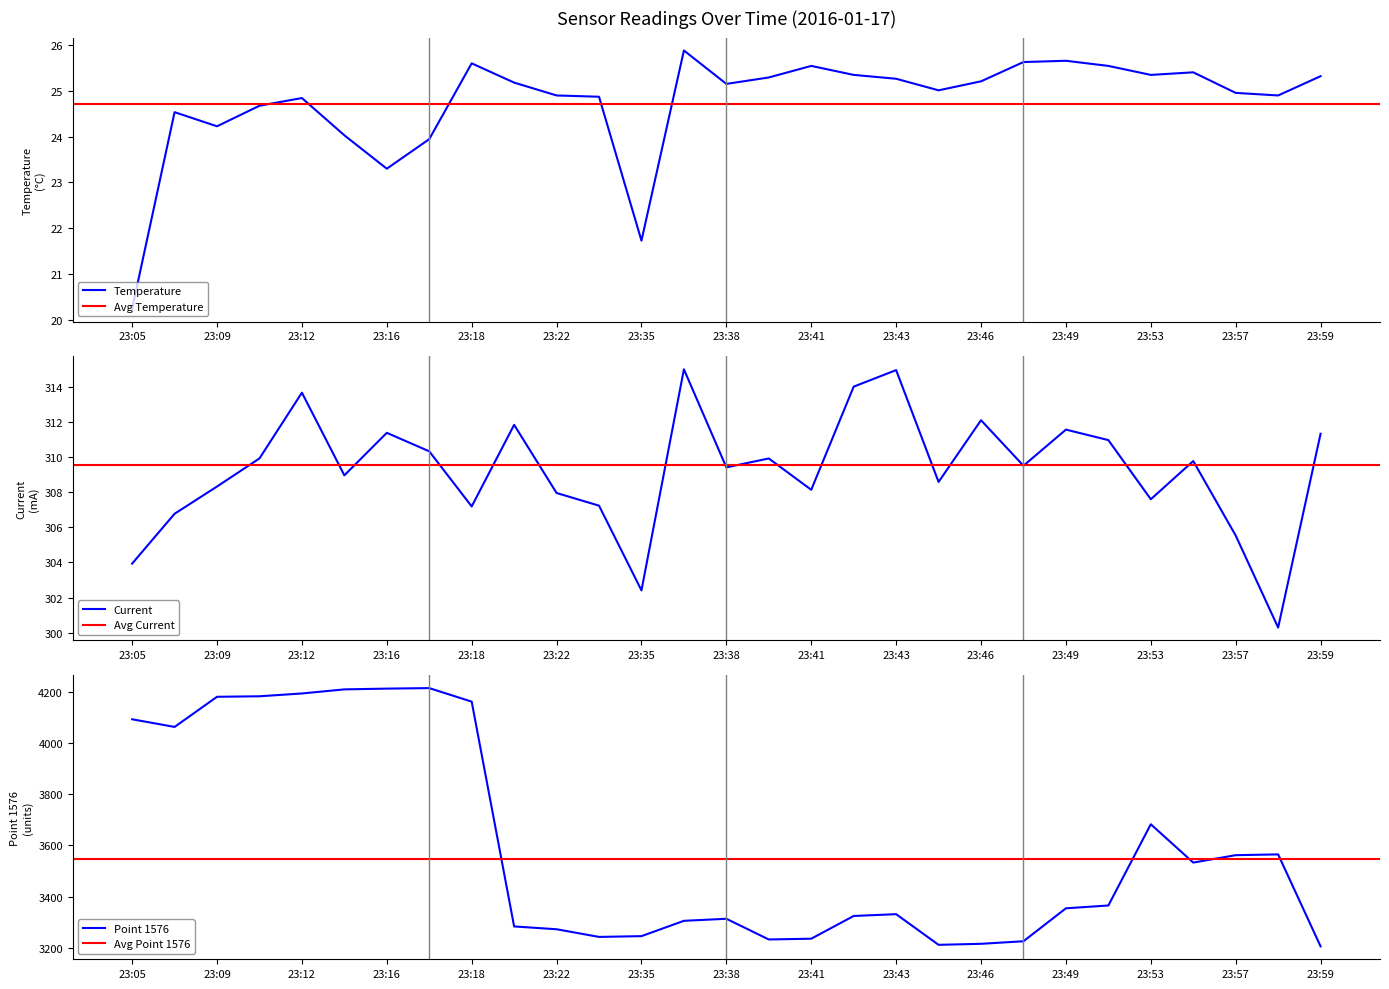

What is the minimum value for Current?

300.3